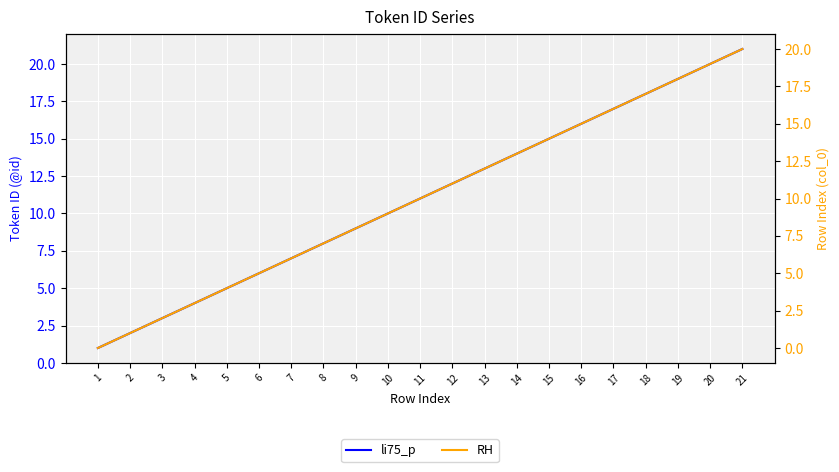

Does the chart display data point markers on the line(s)?

No